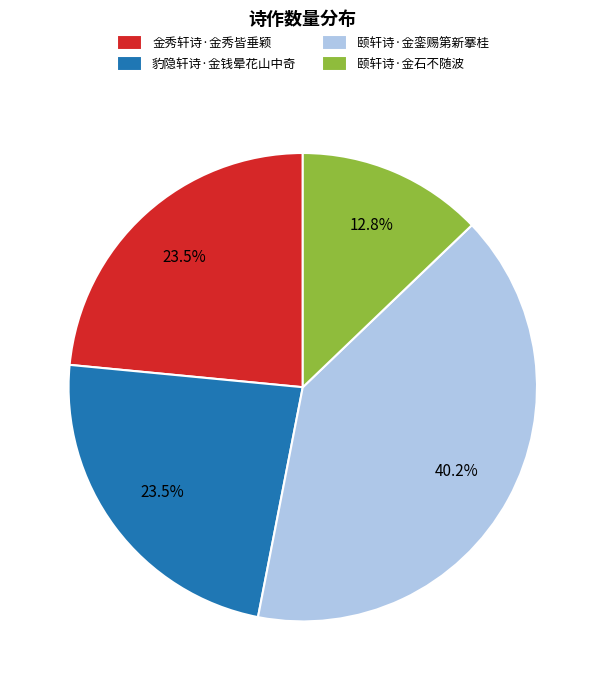

To the nearest percent, what is the difference between the largest and smallest slice percentages?

27%